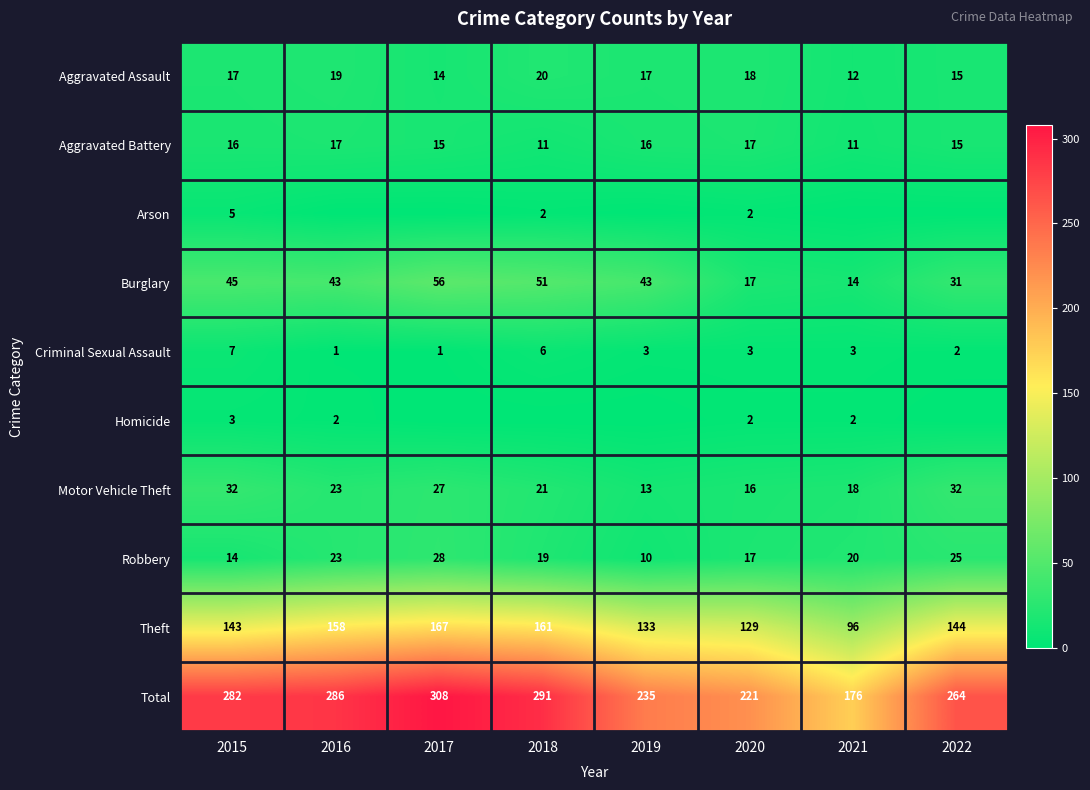

What is the total value across all series at 2015?

564